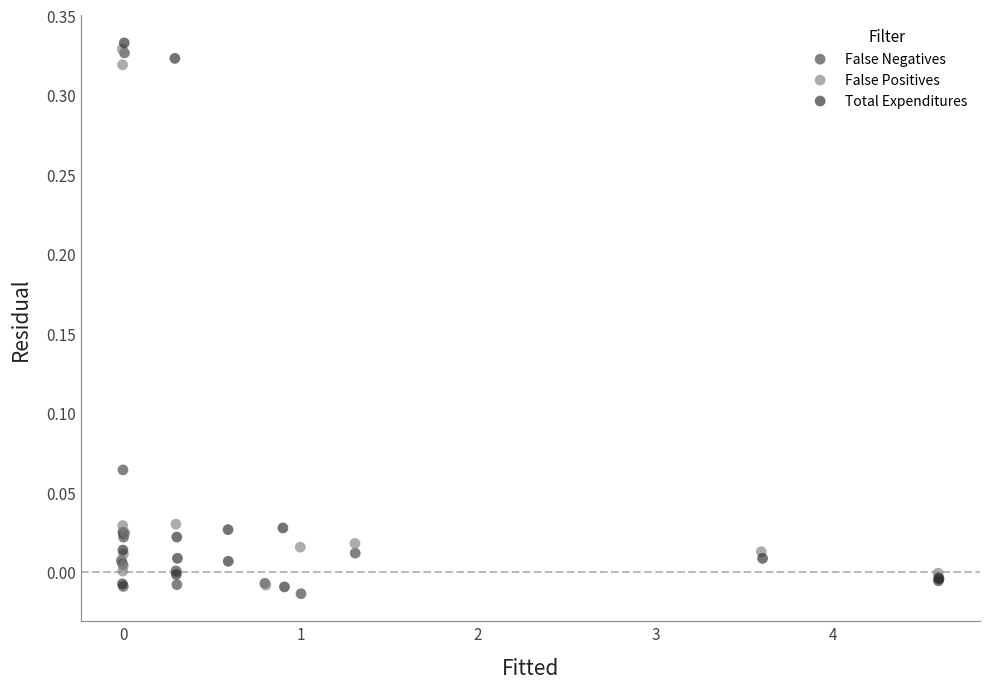

Which series reaches the maximum Y coordinate?

Total Expenditures